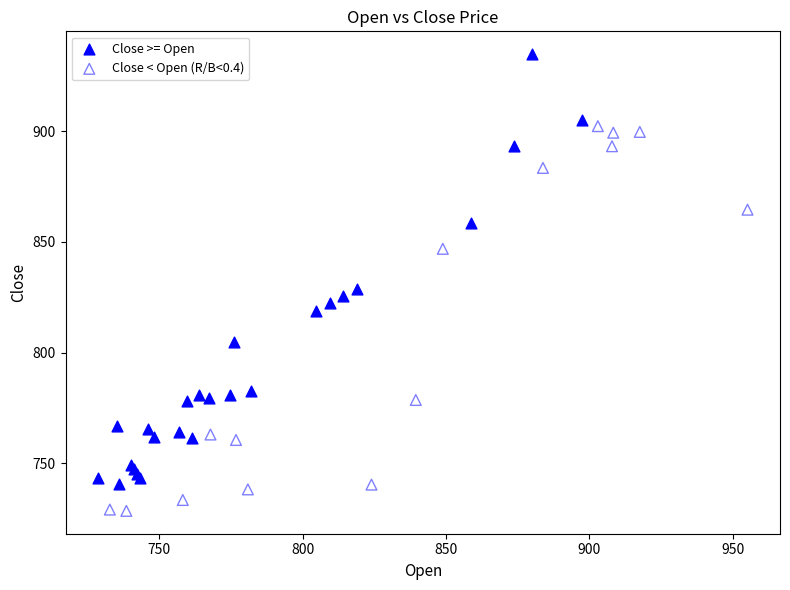

Which series contains the highest Y value?

Close >= Open